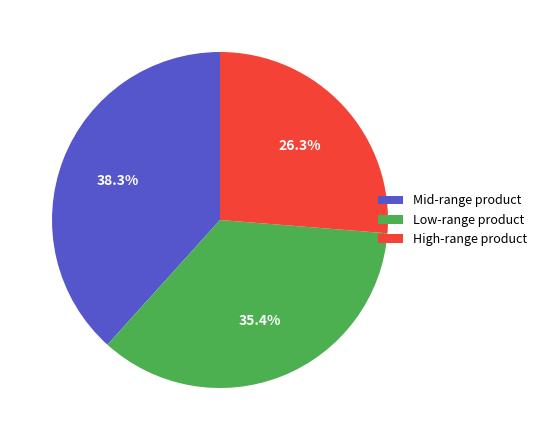

Between High-range product and Mid-range product, which is larger?

Mid-range product